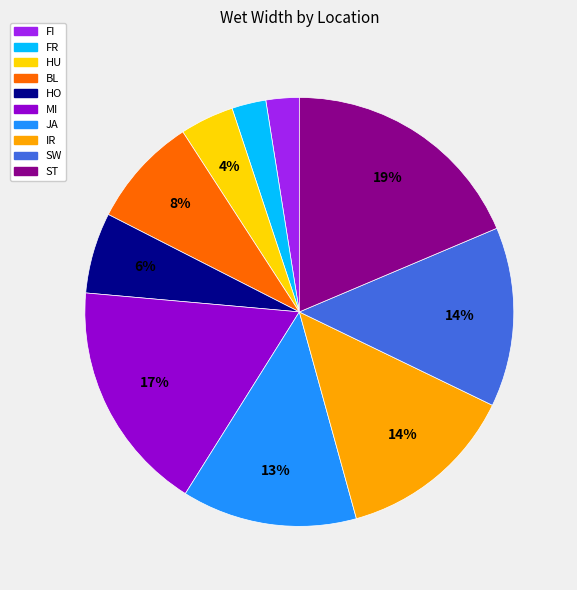

True or false: IR accounts for 27% of the total.

False